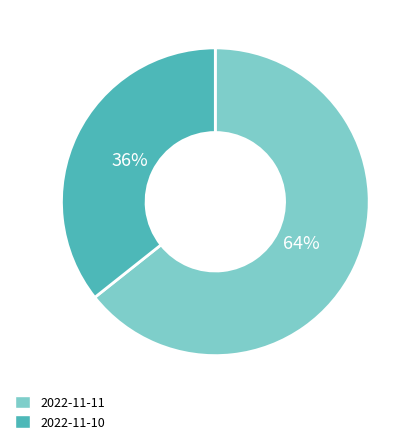

Which category accounts for the majority?

2022-11-11